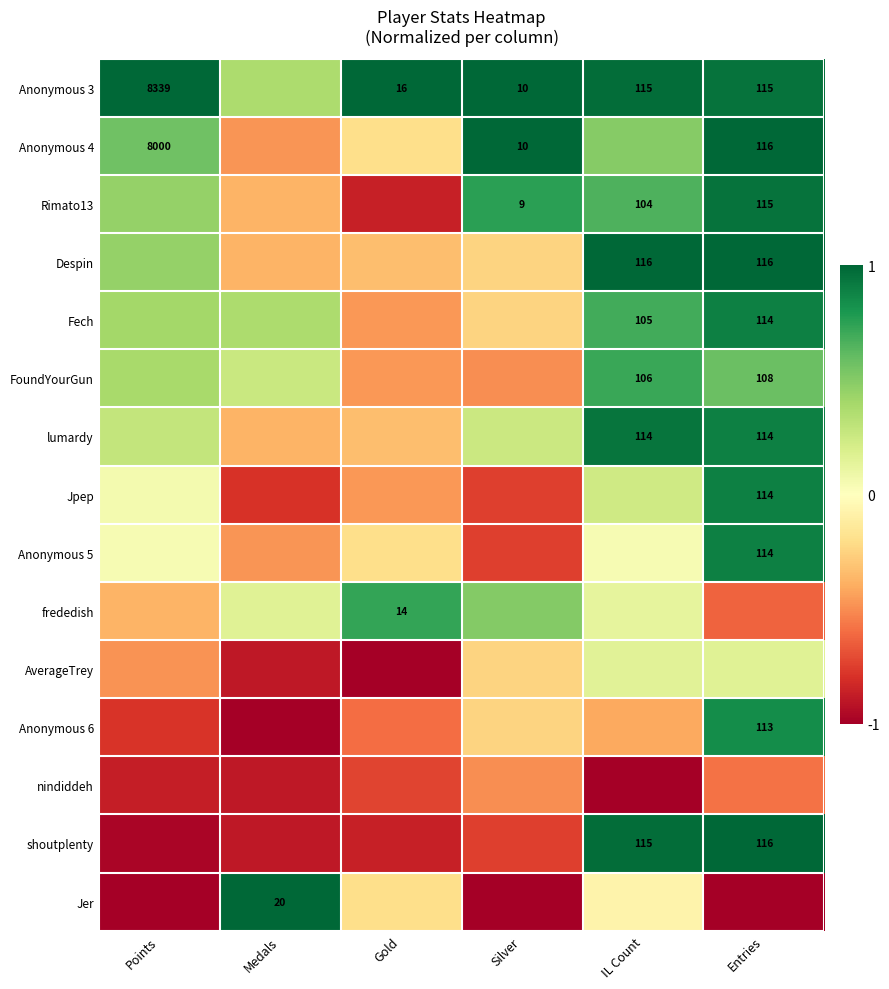

What is the difference between the second highest and minimum values in the frededish series?

1.1